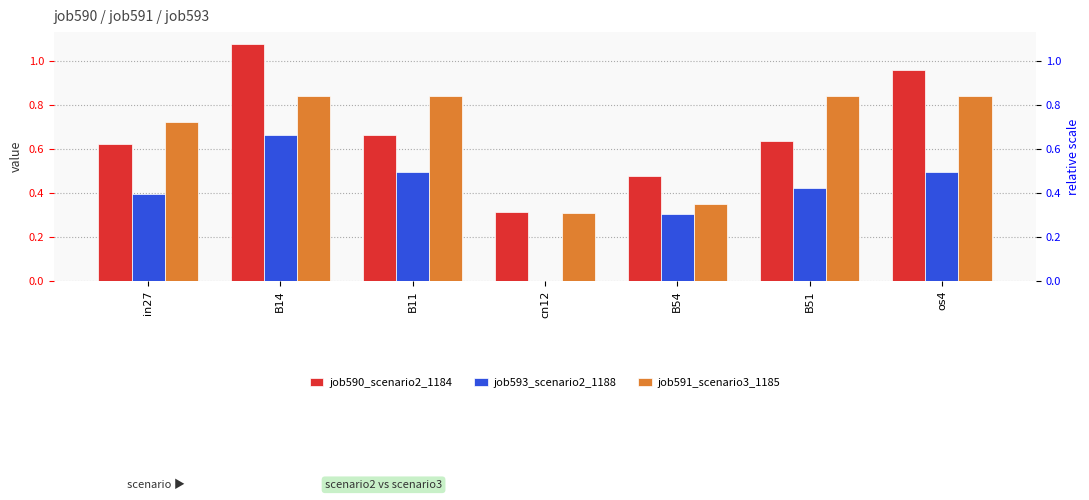

Which has a higher value, B51 or B14?

B14